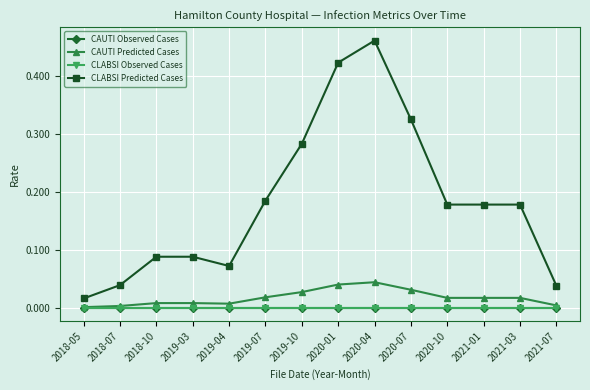

At how many categories does at least one series exceed 0?

14